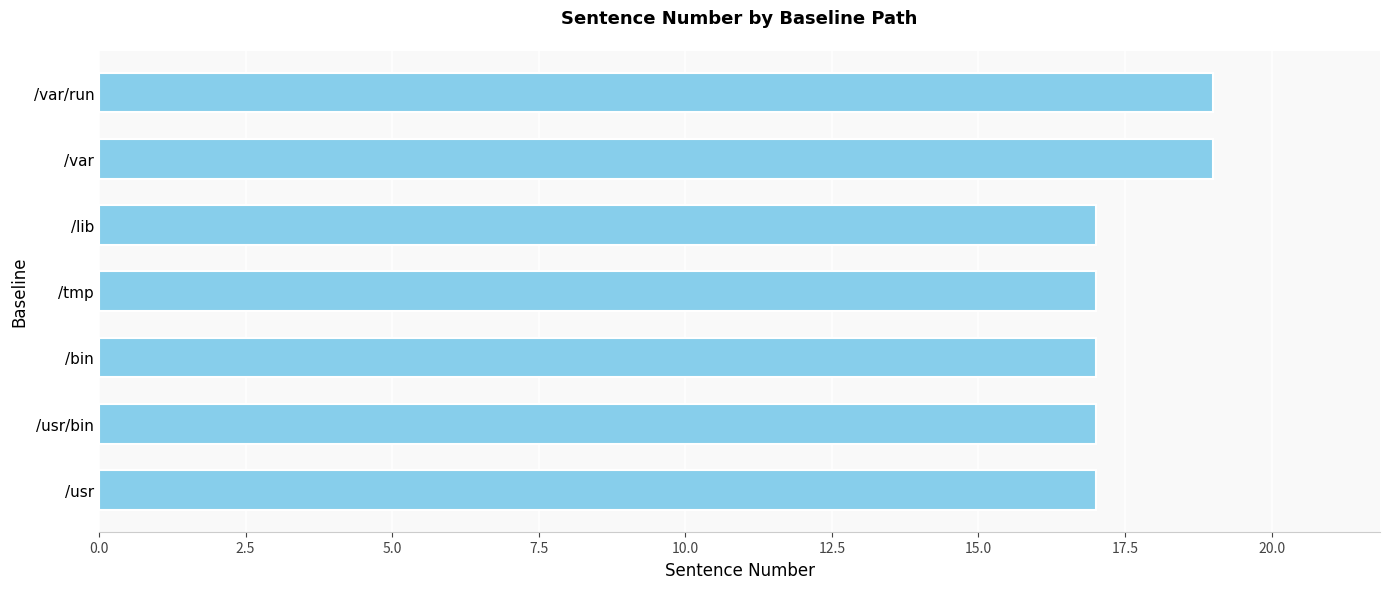

Approximately how many times larger is the value at /usr compared to /bin?

1.0